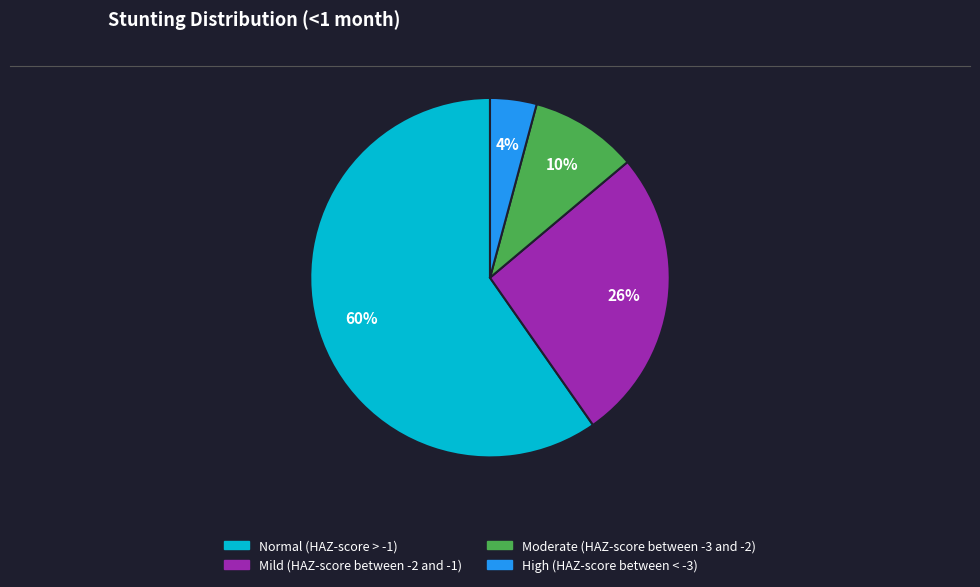

Which category has the smallest portion of the pie?

High (HAZ-score between < -3)